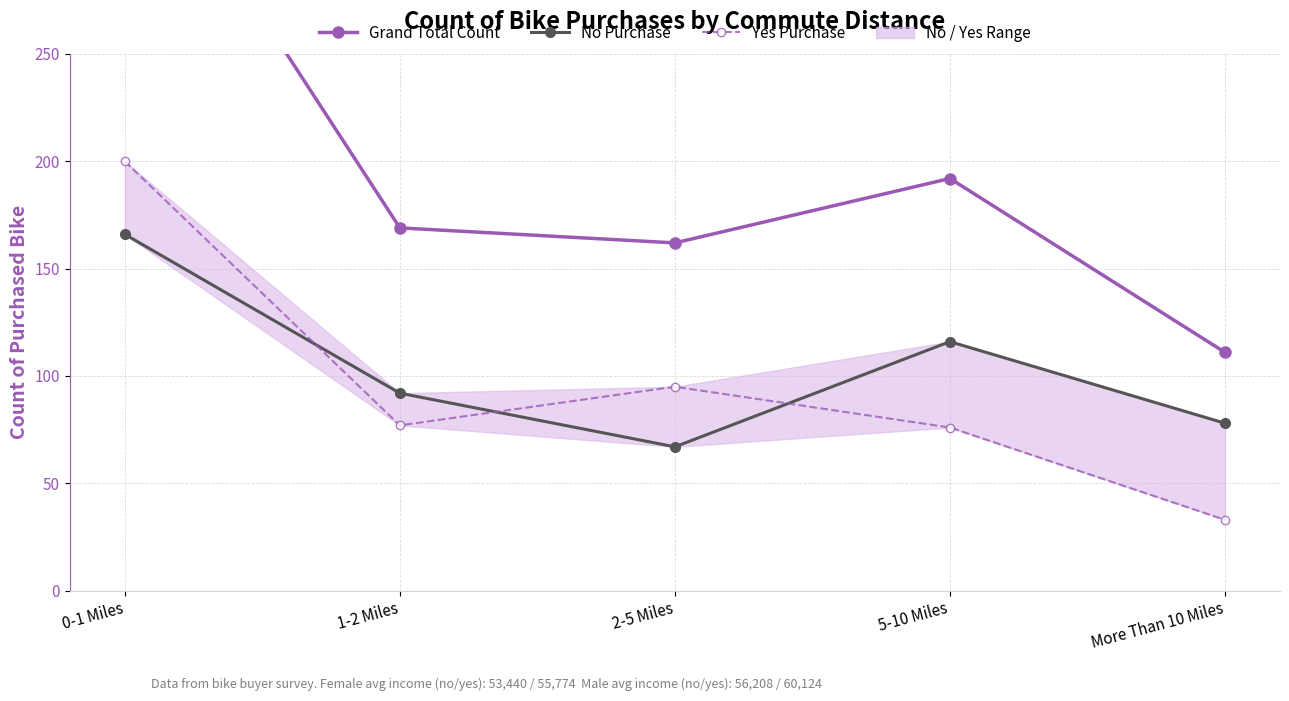

What is the spread (max minus min) of values at 5-10 Miles?

116